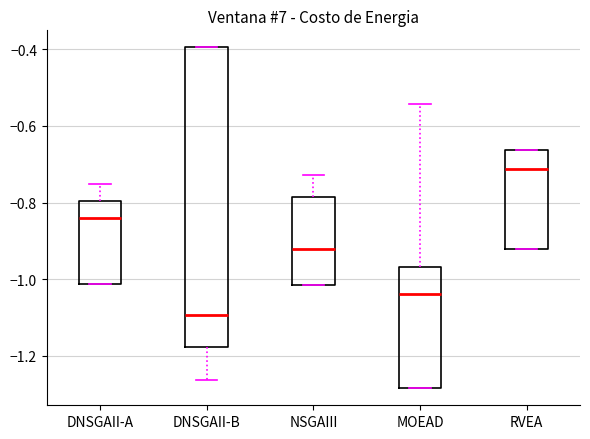

Reading left to right, transcribe this box plot: for each box, give where its median line is, the range the box spans, and where its two whiskers end, as read against the y-axis. The values are not printed on the chart, so give them approximately, as read against the axis.

DNSGAII-A: median -0.84, box -1.02 to -0.80, whiskers -1.02 to -0.76
DNSGAII-B: median -1.10, box -1.18 to -0.40, whiskers -1.26 to -0.40
NSGAIII: median -0.92, box -1.02 to -0.78, whiskers -1.02 to -0.72
MOEAD: median -1.04, box -1.28 to -0.96, whiskers -1.28 to -0.54
RVEA: median -0.72, box -0.92 to -0.66, whiskers -0.92 to -0.66